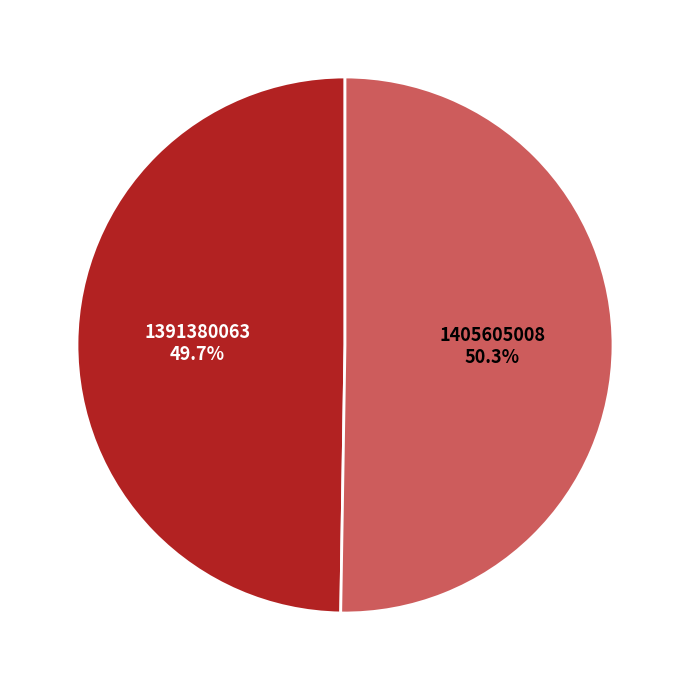

Which category has the smallest portion of the pie?

1391380063